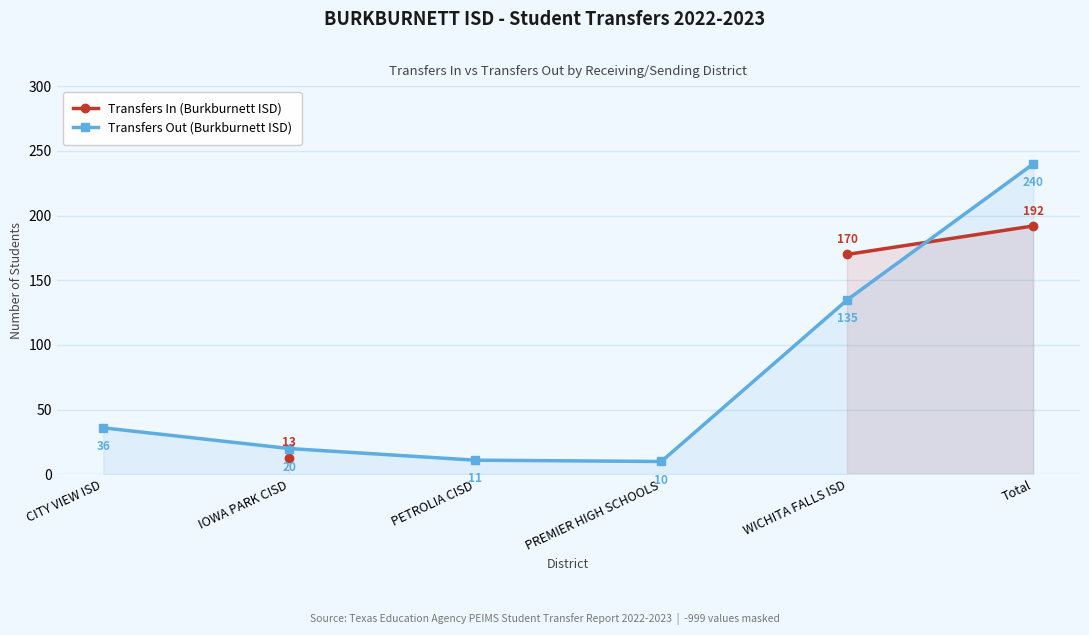

How many times do Transfers Out (Burkburnett ISD) and Transfers In (Burkburnett ISD) cross each other?

1